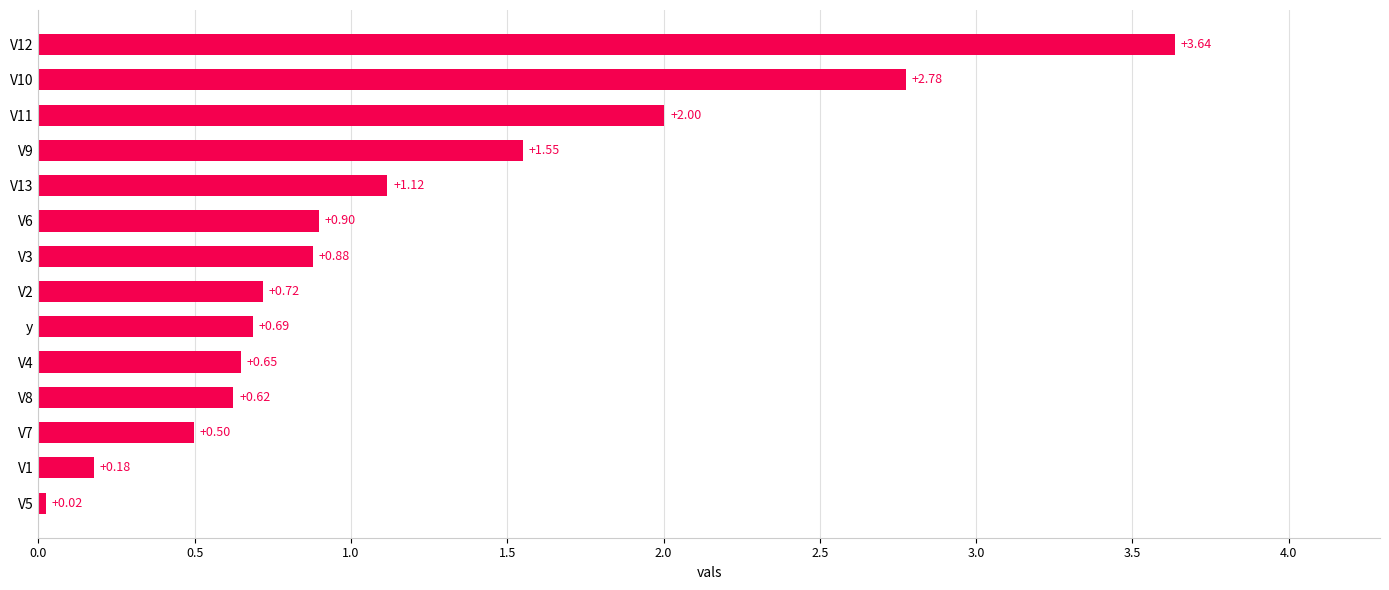

Rank the categories by value from lowest to highest.

V5, V1, V7, V8, V4, y, V2, V3, V6, V13, V9, V11, V10, V12